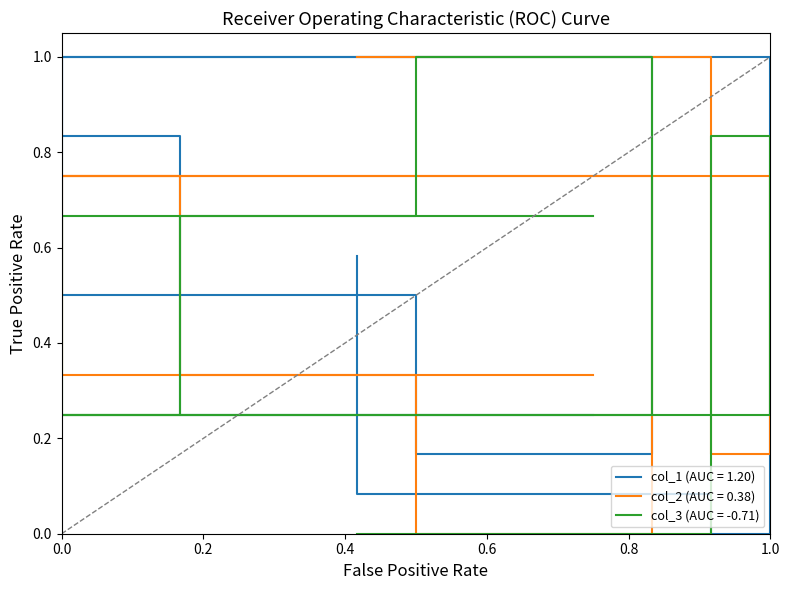

How many series are shown in this chart?

3